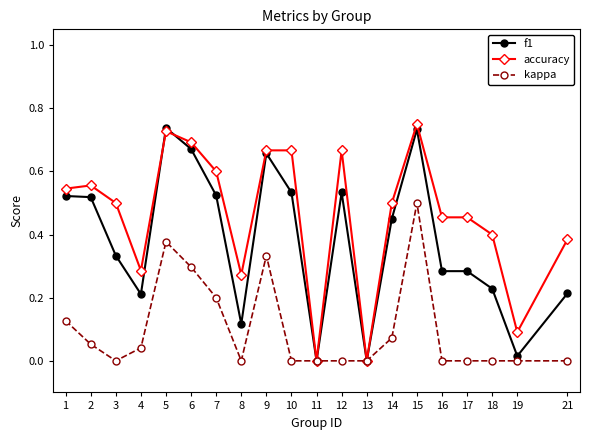

The value of kappa at 6 is 0.5. True or false?

False